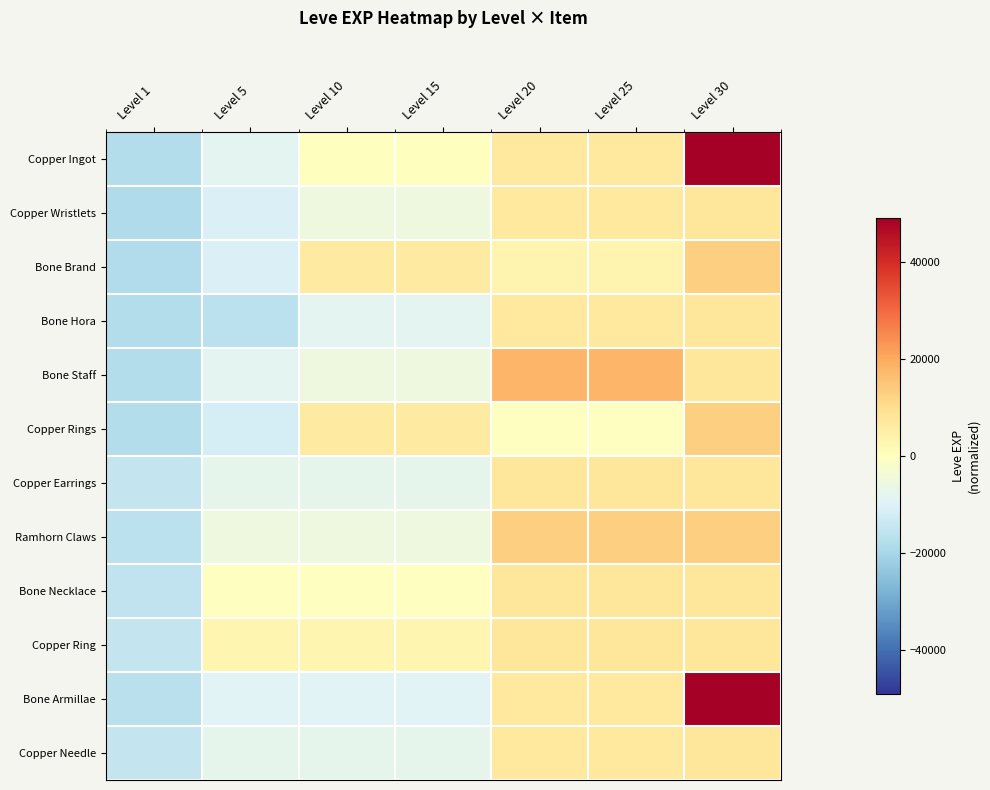

Which label corresponds to the largest value in the chart?

Level 30